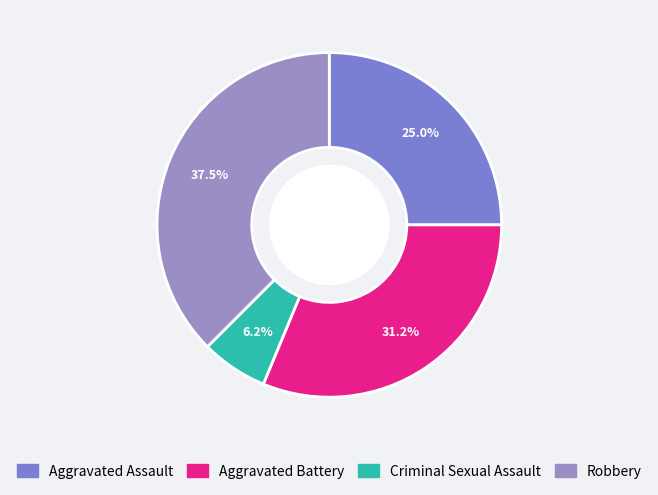

Rank the categories by value from lowest to highest.

Criminal Sexual Assault, Aggravated Assault, Aggravated Battery, Robbery